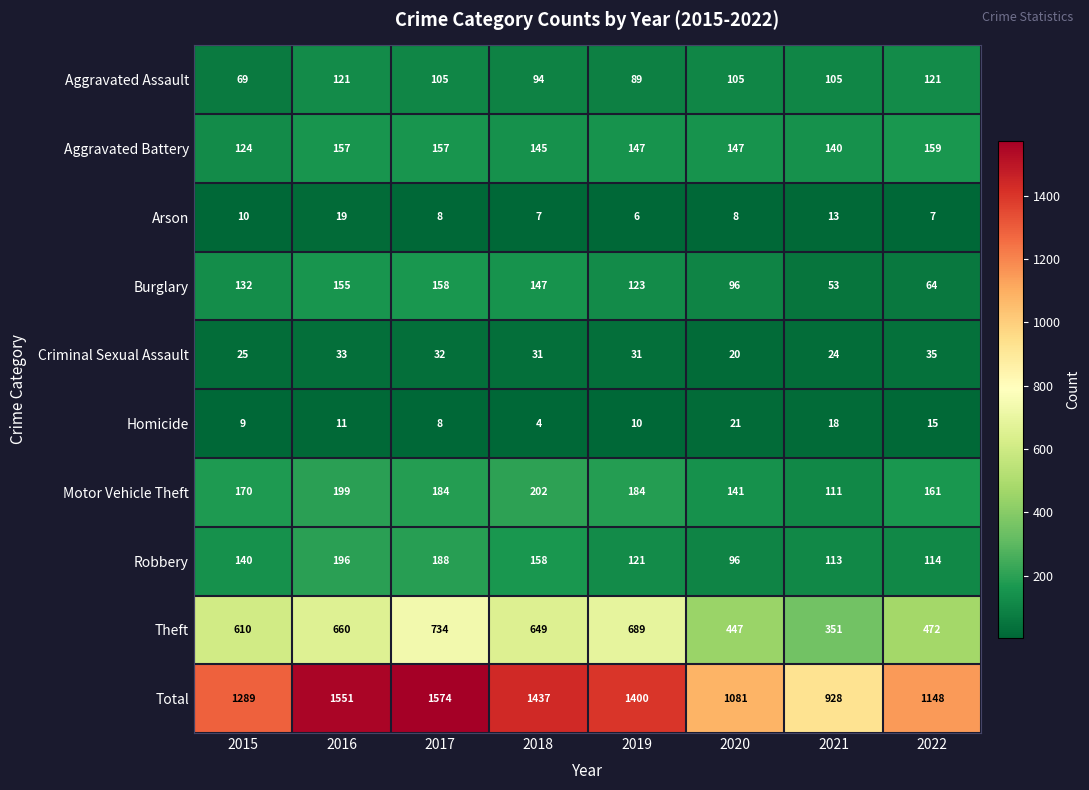

What is the approximate value of Aggravated Assault at 2019?

89